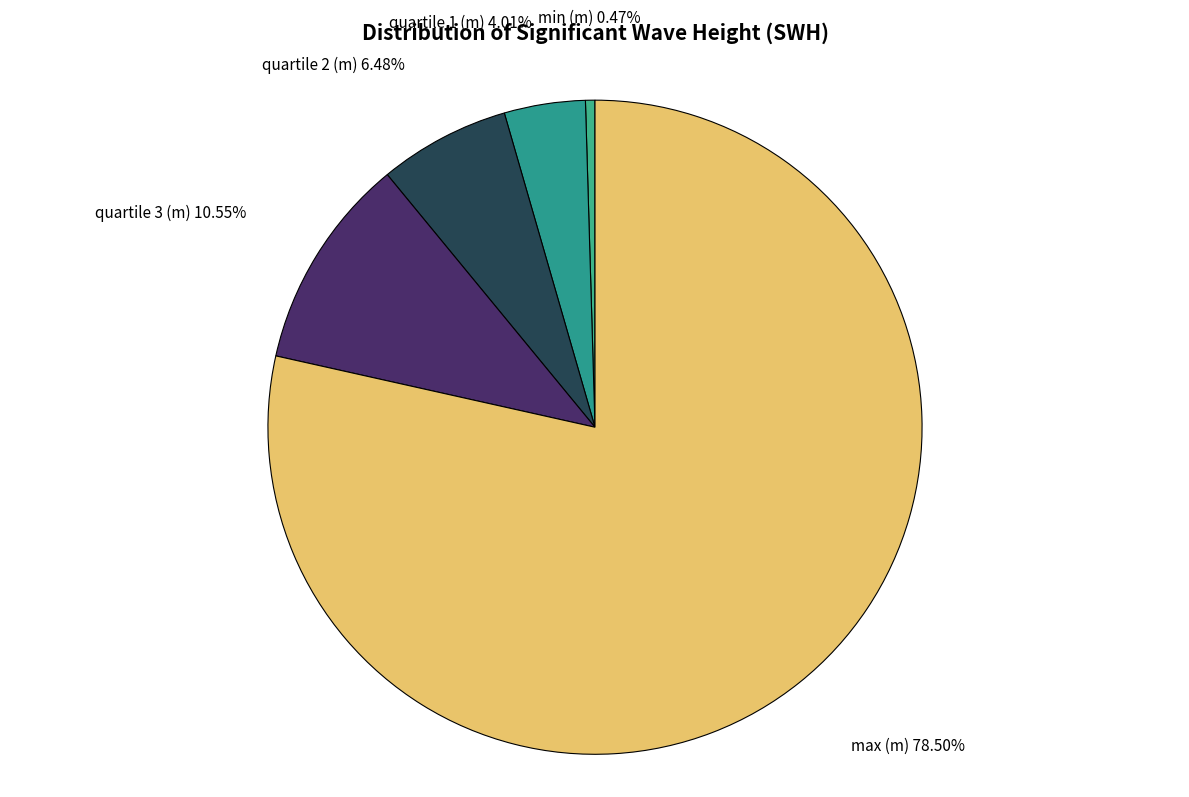

Count the number of slices in the pie.

5